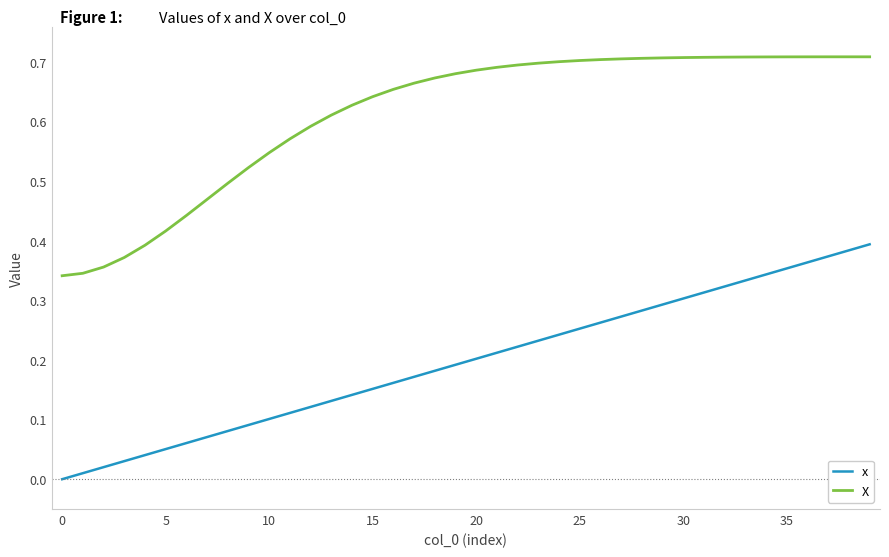

True or false: x and X cross at least once.

False